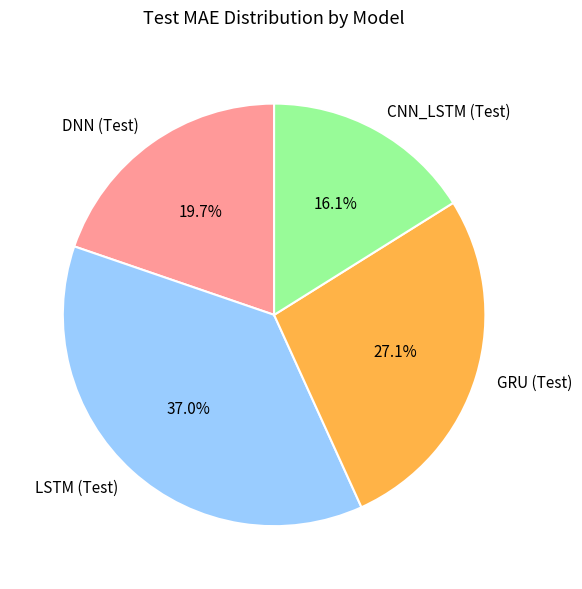

Is it true that CNN_LSTM (Test) is 27% of the pie?

False